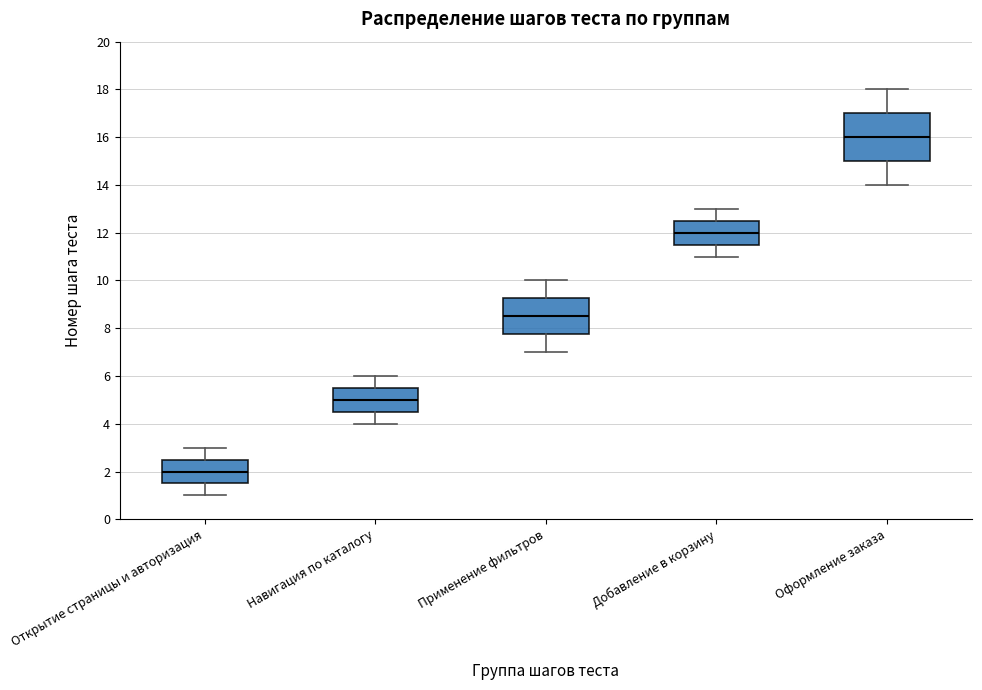

Comparing the boxes themselves (not the whiskers), which one is the tallest?

Оформление заказа